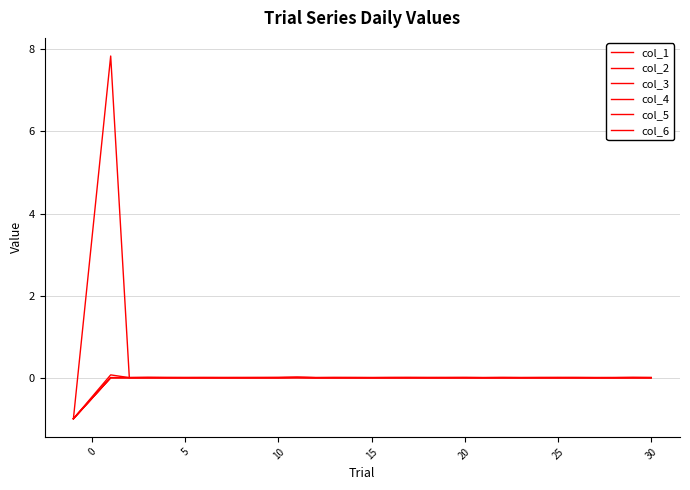

Which category has the highest value in the col_4 series?

11